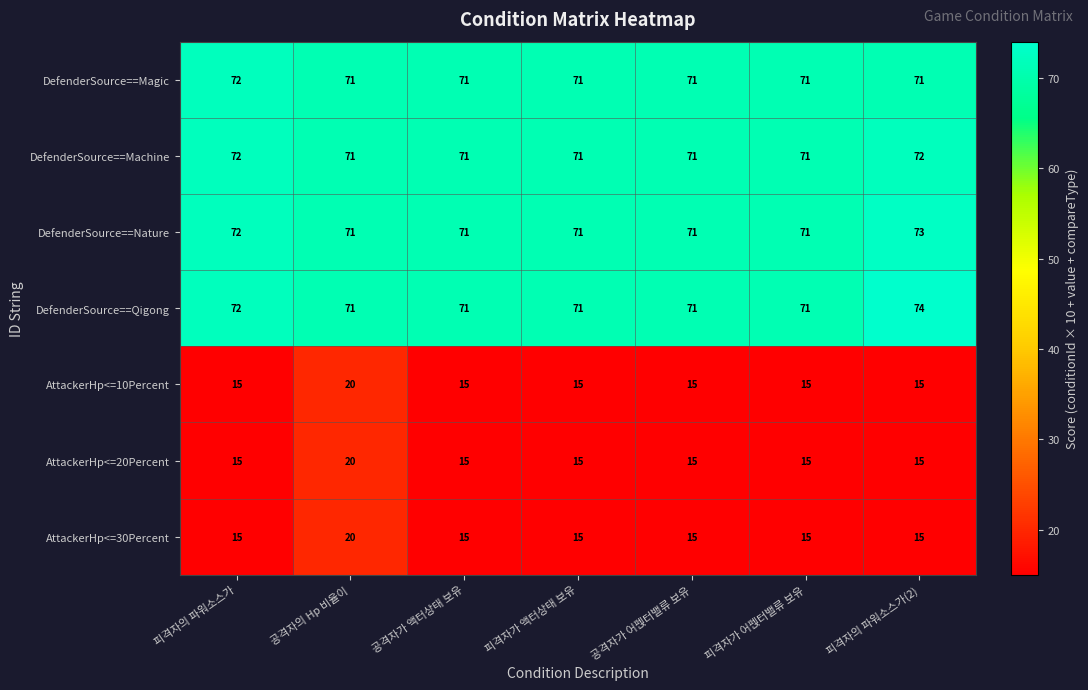

The value of DefenderSource==Magic at 피격자가 액터상태 보유 is 121. True or false?

False